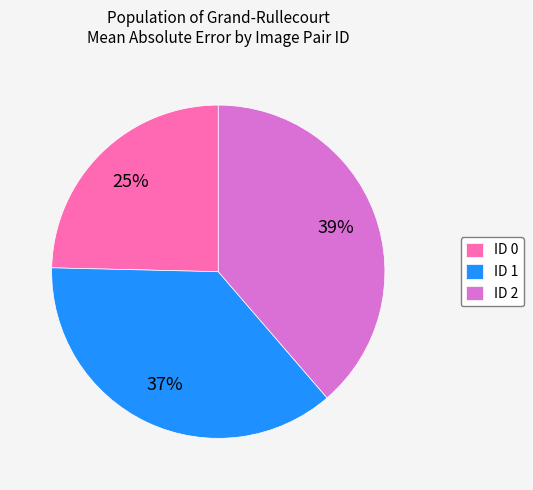

True or false: ID 0 accounts for 40% of the total.

False